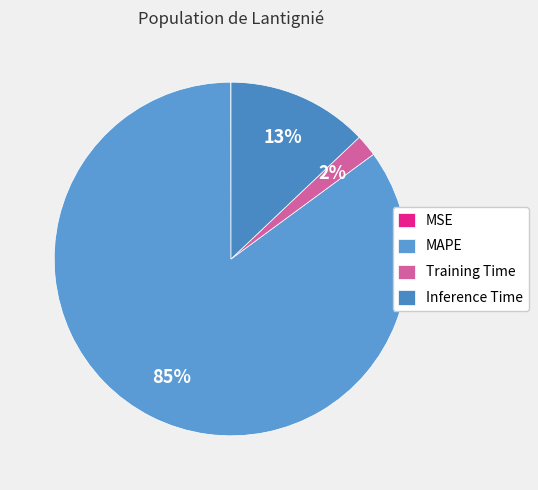

Rank the categories by value from highest to lowest.

MAPE, Inference Time, Training Time, MSE